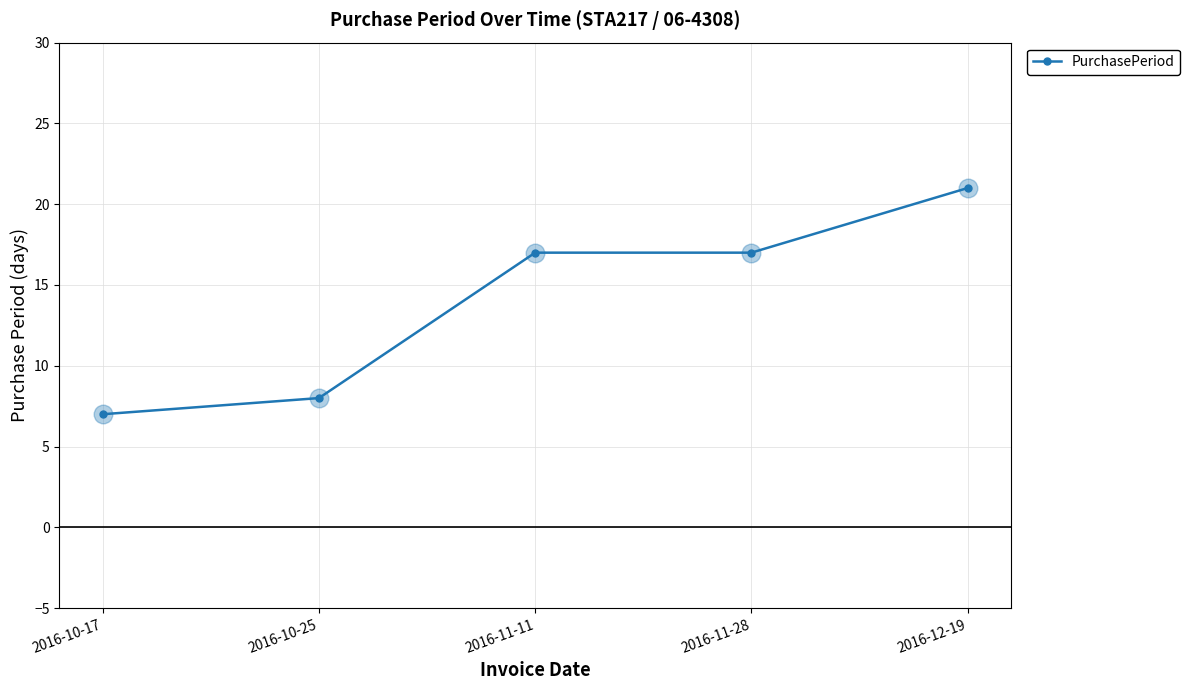

Which has a higher value, 2016-10-17 or 2016-11-28?

2016-11-28